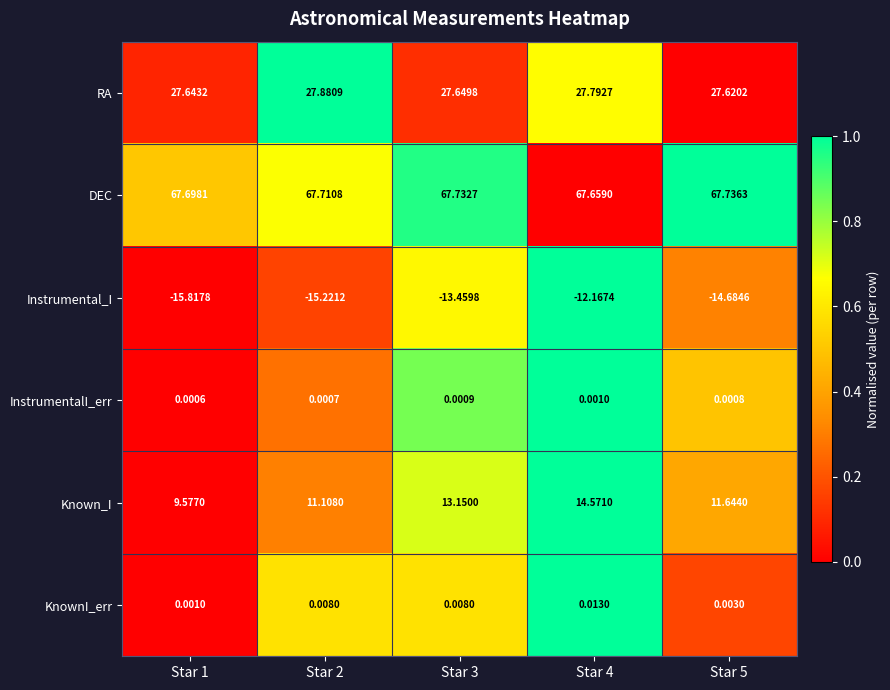

Which series has the largest total across all categories?

DEC